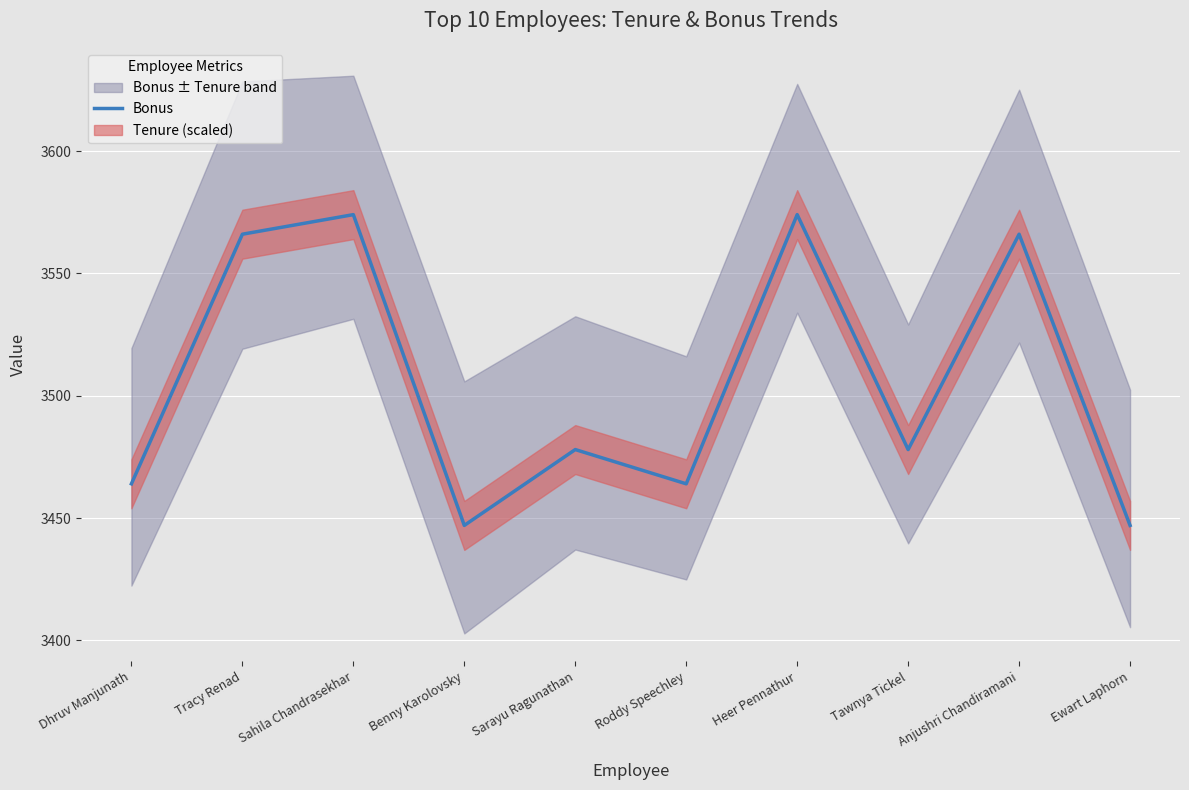

Reading left to right, extract all data points from this chart.

Dhruv Manjunath=3464	Tracy Renad=3566	Sahila Chandrasekhar=3574	Benny Karolovsky=3447	Sarayu Ragunathan=3478	Roddy Speechley=3464	Heer Pennathur=3574	Tawnya Tickel=3478	Anjushri Chandiramani=3566	Ewart Laphorn=3447